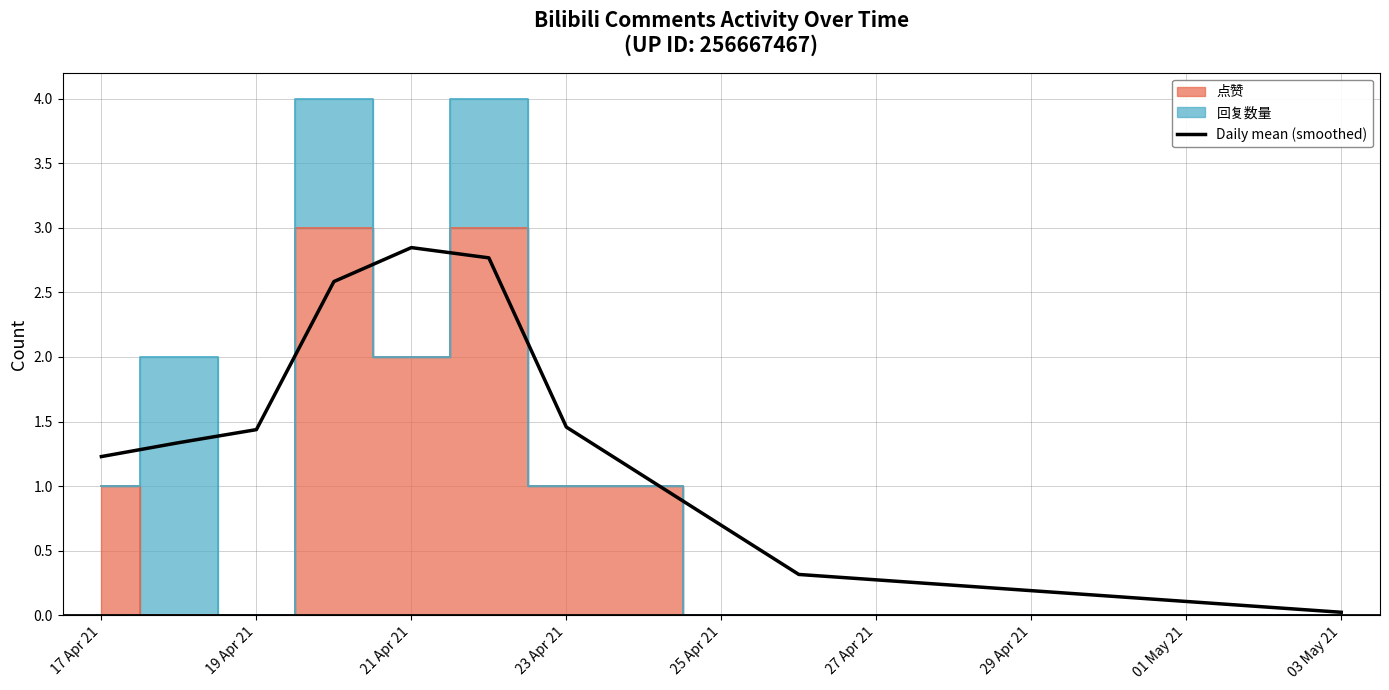

Where does the Daily mean (smoothed) series first go above 1?

17 Apr 21